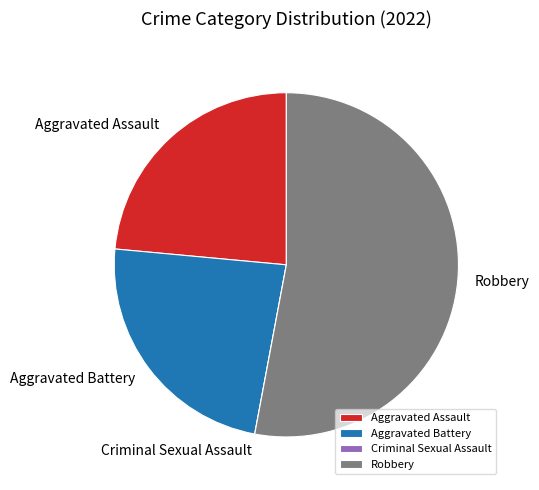

Is it true that Aggravated Battery is 18% of the pie?

False